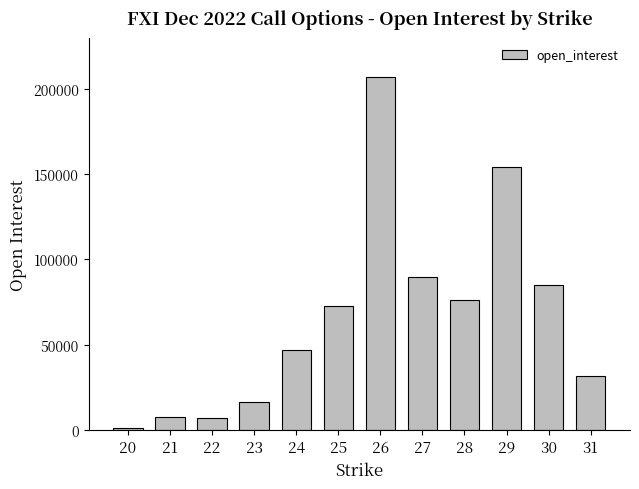

What is the maximum value shown in the chart?

207019